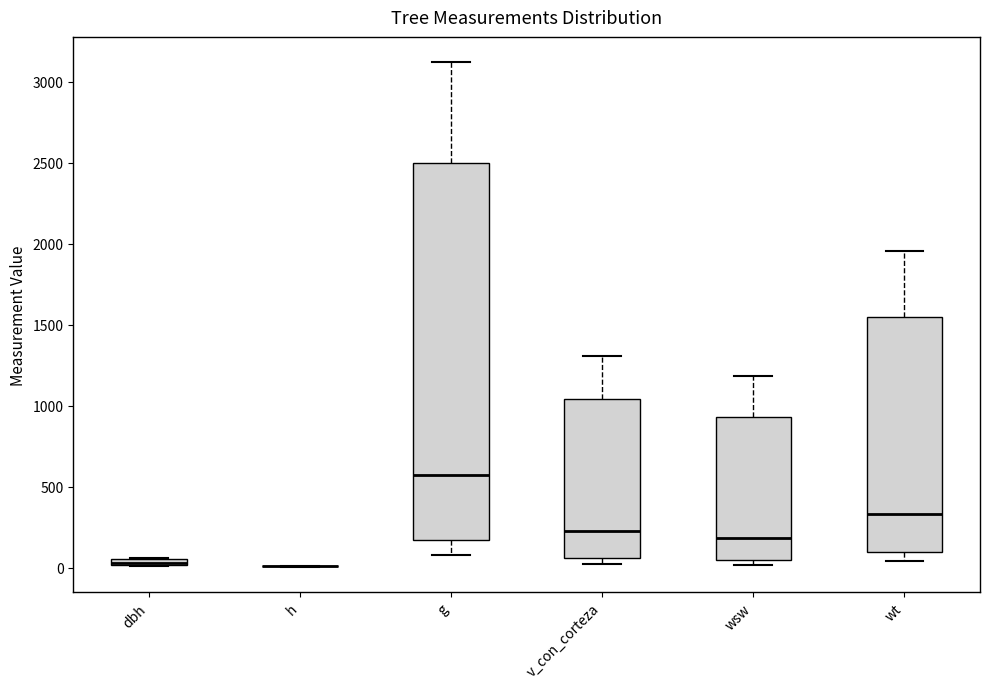

Comparing the boxes themselves (not the whiskers), which one is the tallest?

g